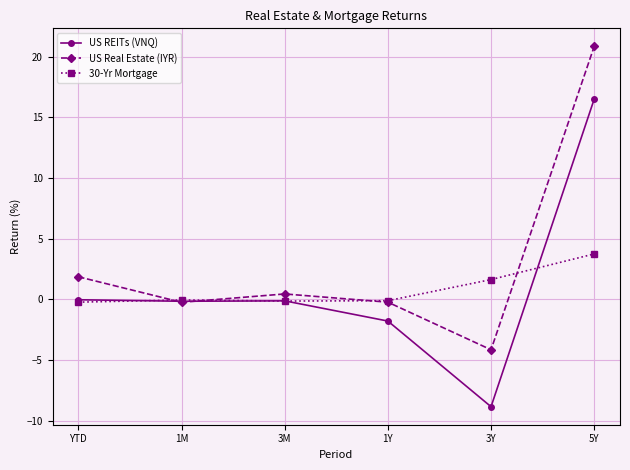

Which label corresponds to the smallest value in the chart?

3Y